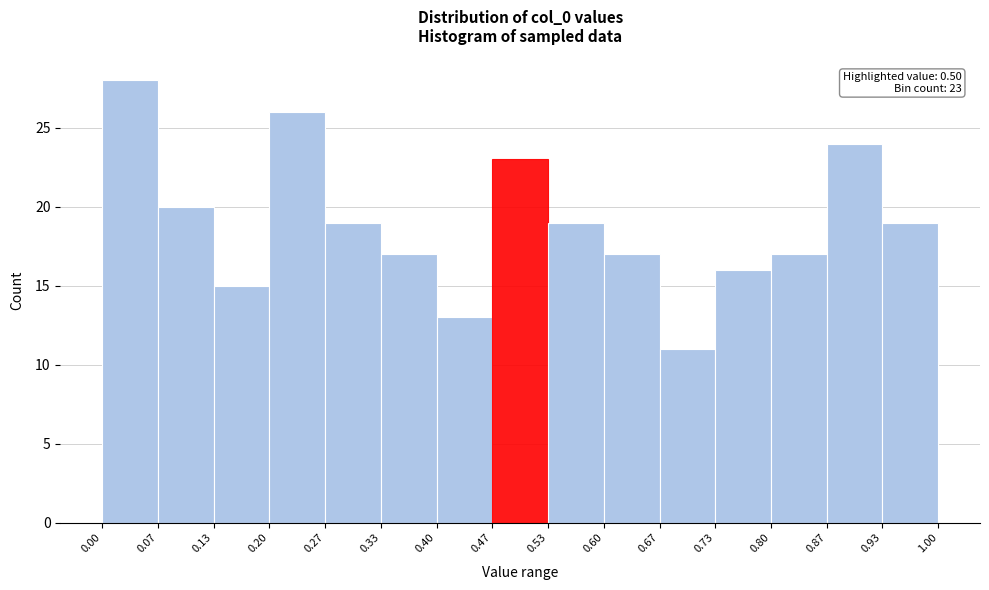

Which range on the x-axis has the tallest bar?

0.00 to 0.07